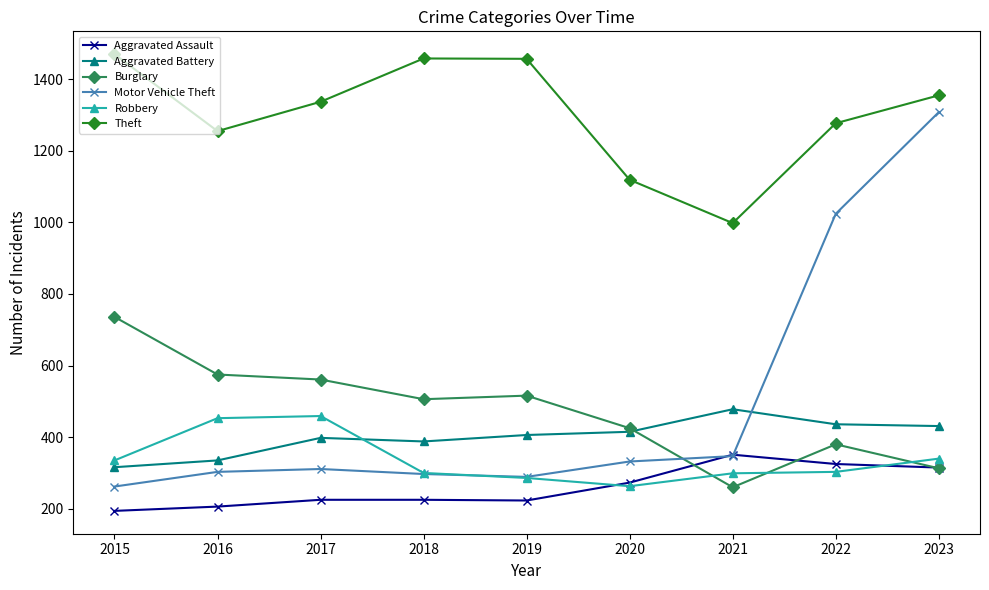

How many data points does each series have?

9